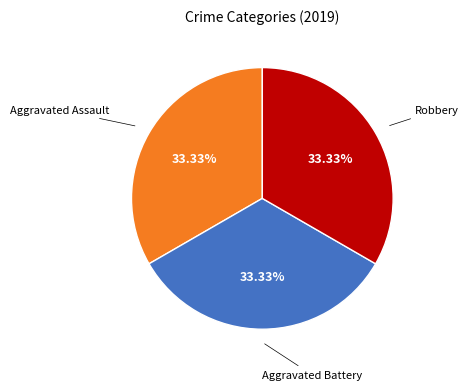

Is there any slice that represents more than half of the pie?

No